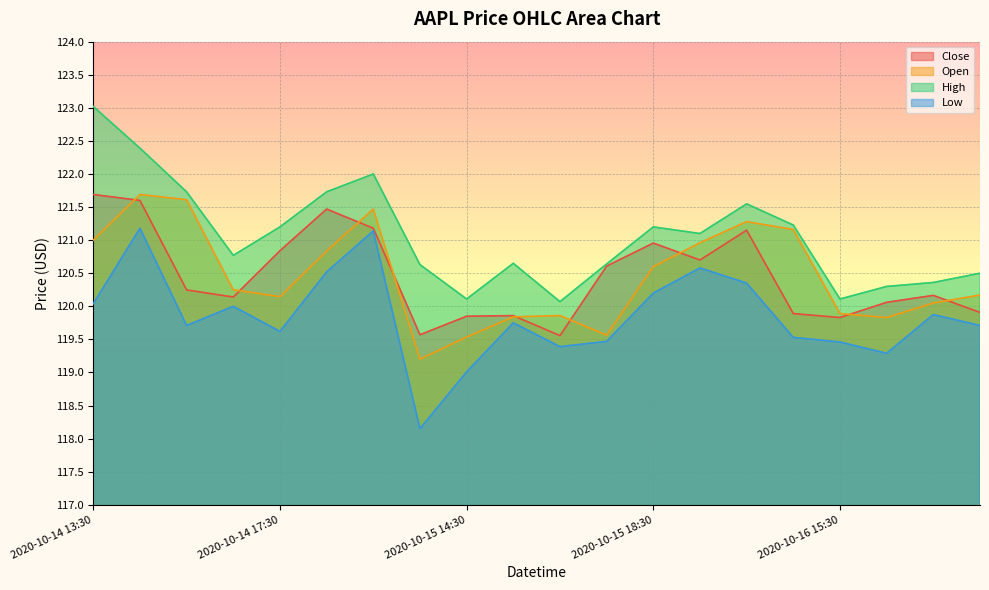

The High series shows 63.8 at 2020-10-16 14:30. True or false?

False